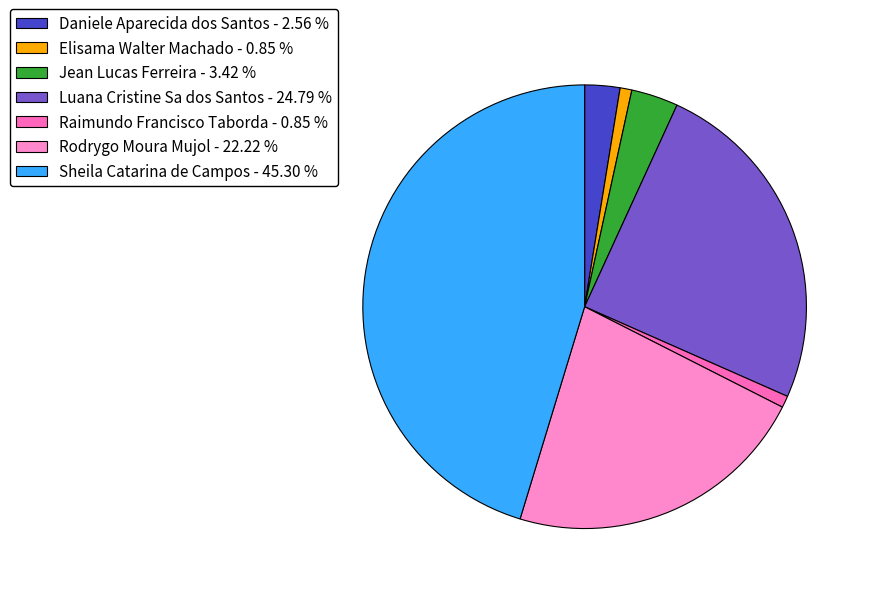

What percentage do Rodrygo Moura Mujol and Luana Cristine Sa dos Santos together represent?

47.0%